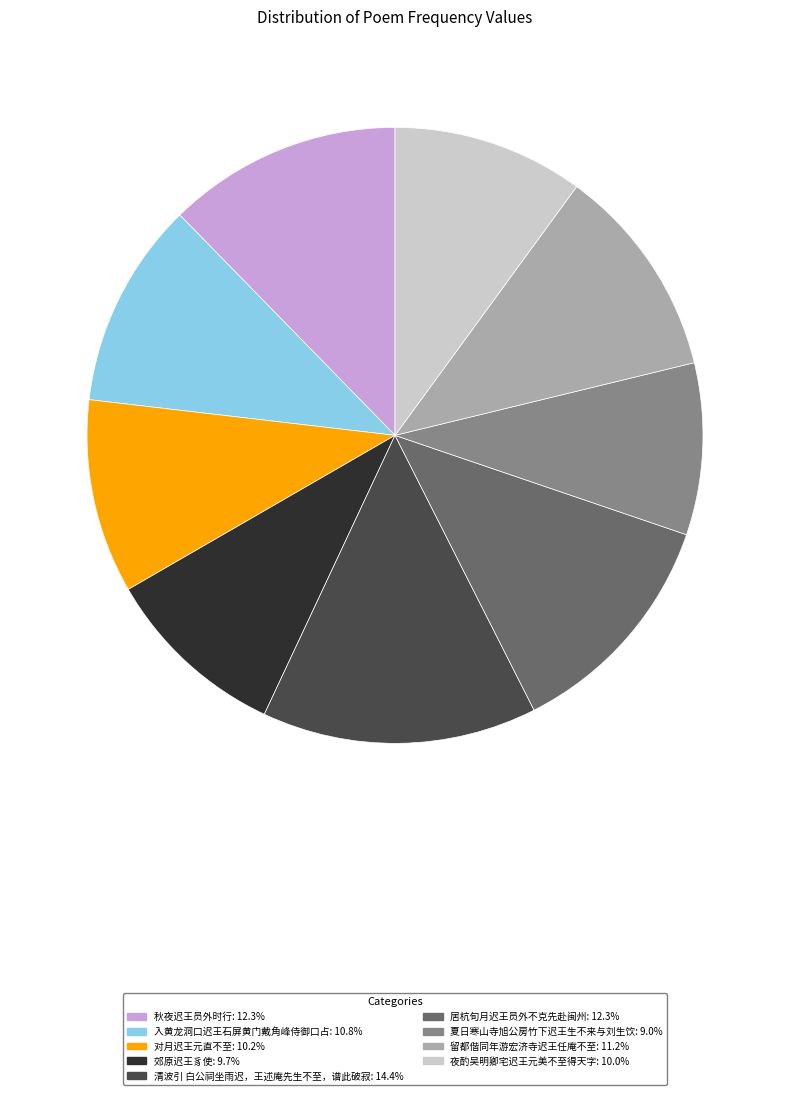

How many segments does this pie chart have?

9